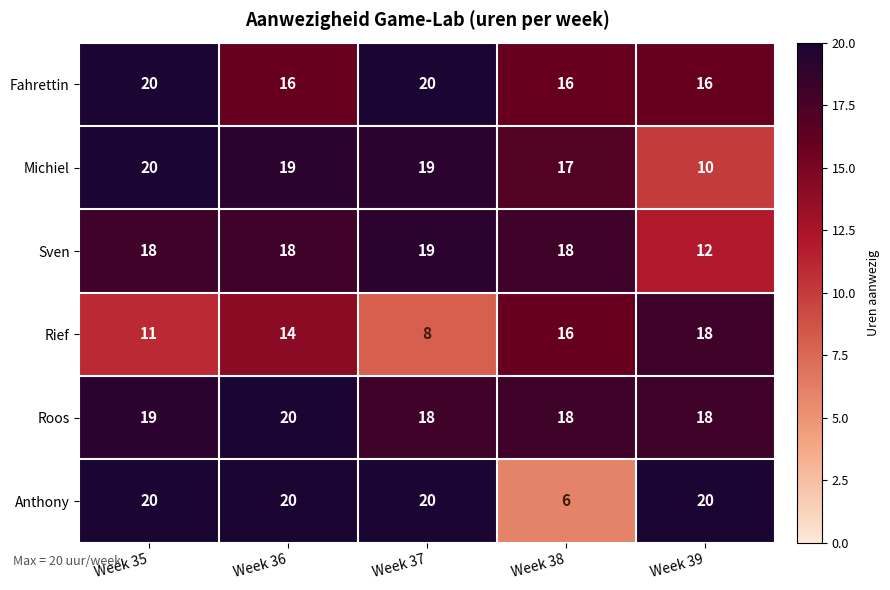

What is the smallest value displayed?

6